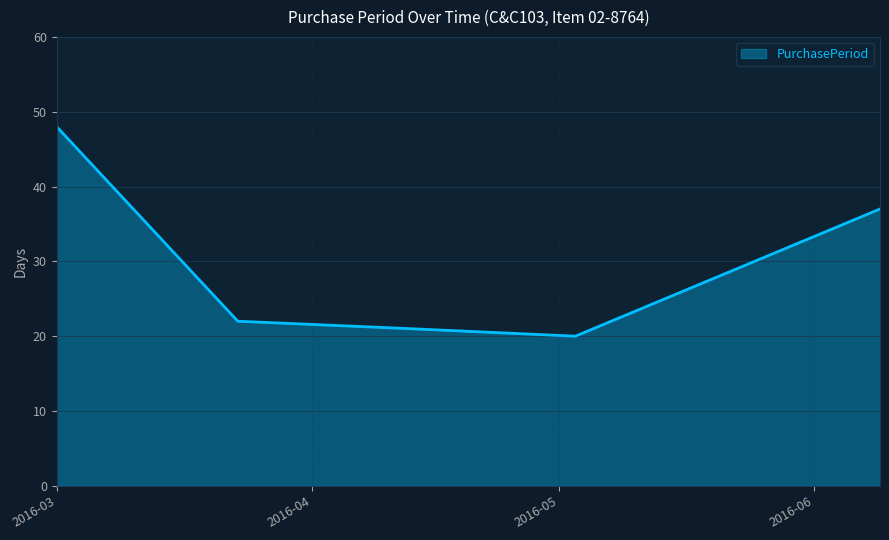

True or false: there are more than 1 points higher than both neighbors.

False